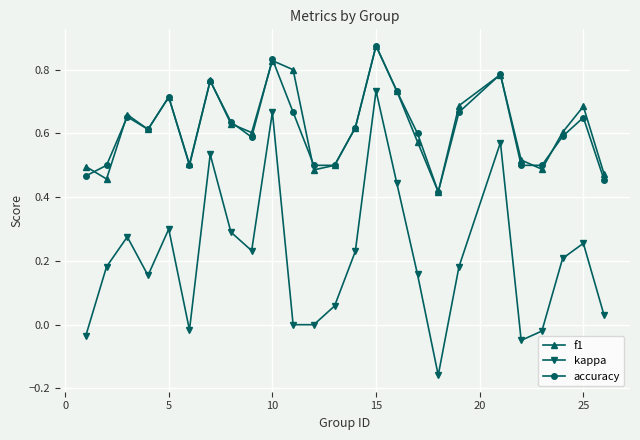

True or false: kappa and f1 intersect in this chart.

False